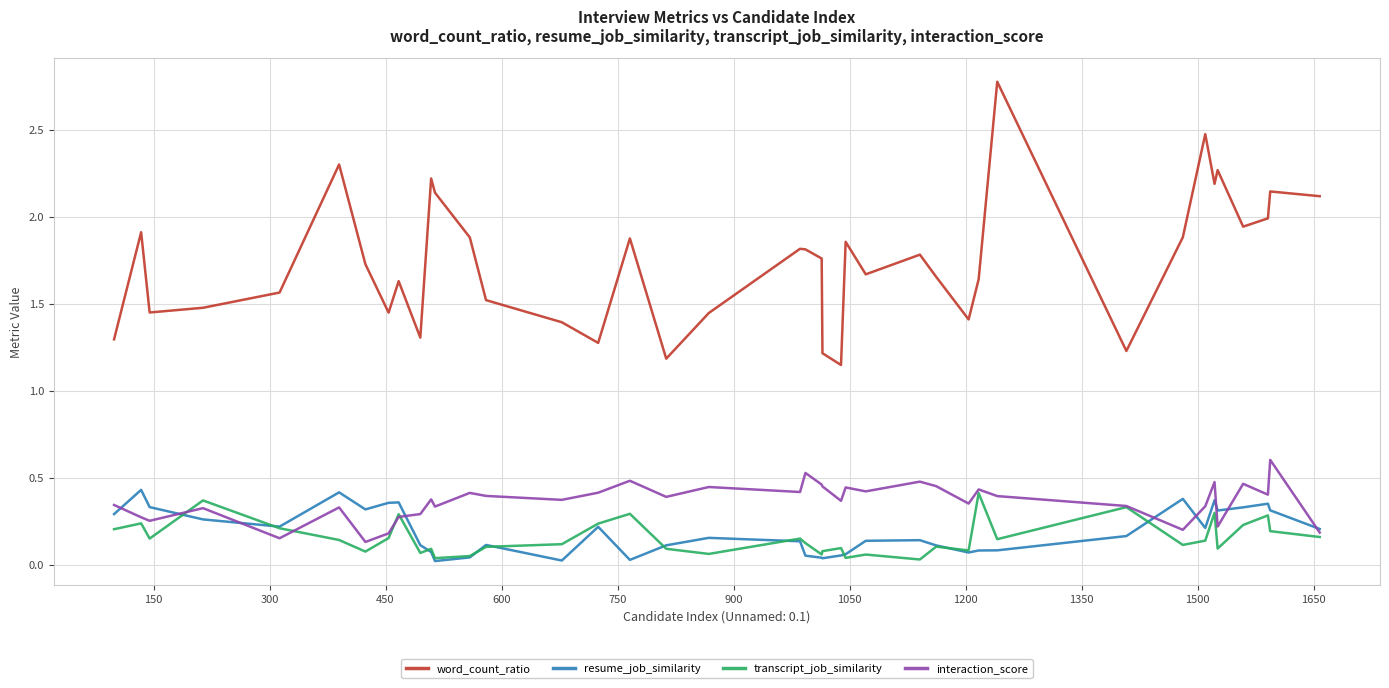

Which series has the largest total across all categories?

word_count_ratio